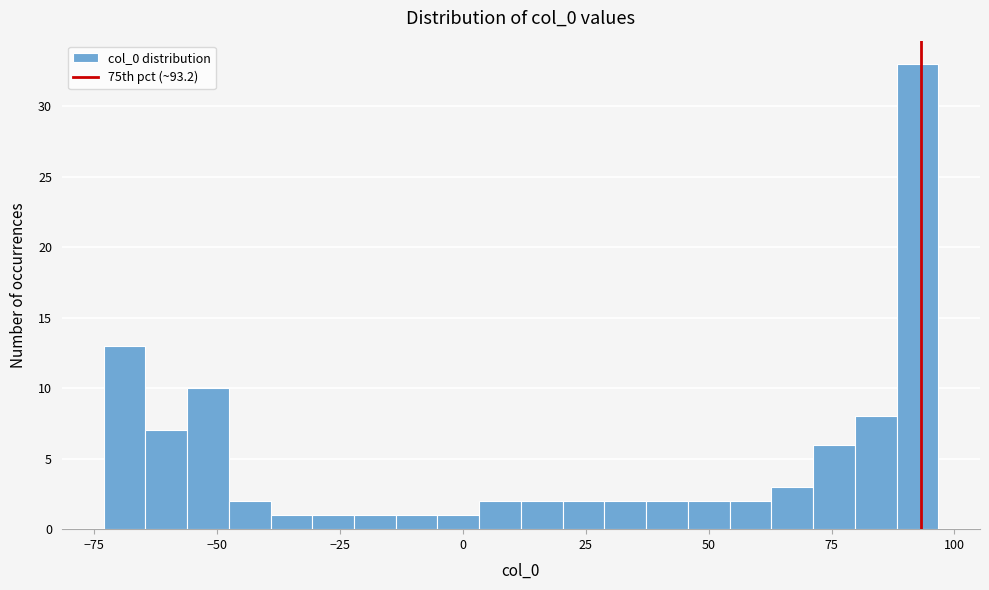

Read against the x-axis, roughly where is the centre of the tallest bar?

90